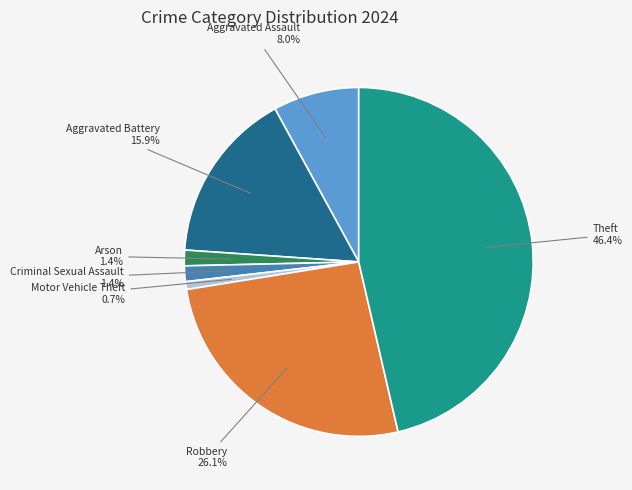

Is there any slice that represents more than half of the pie?

No